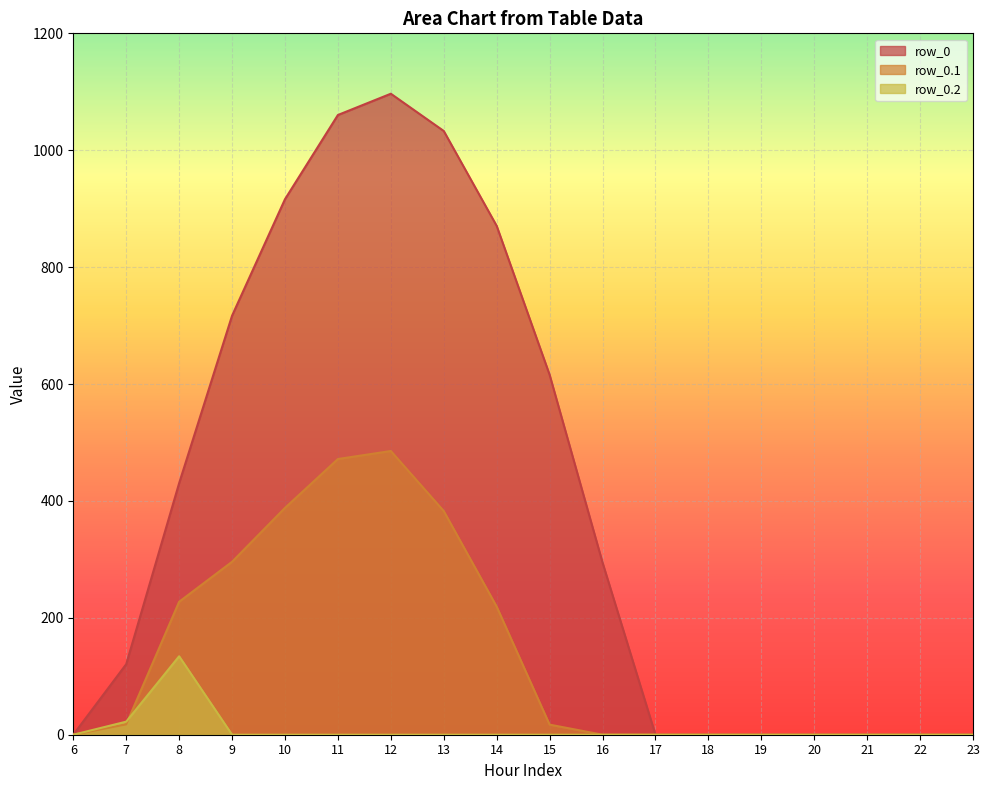

In row_0.2, how many points are higher than both neighbors (excluding endpoints)?

1